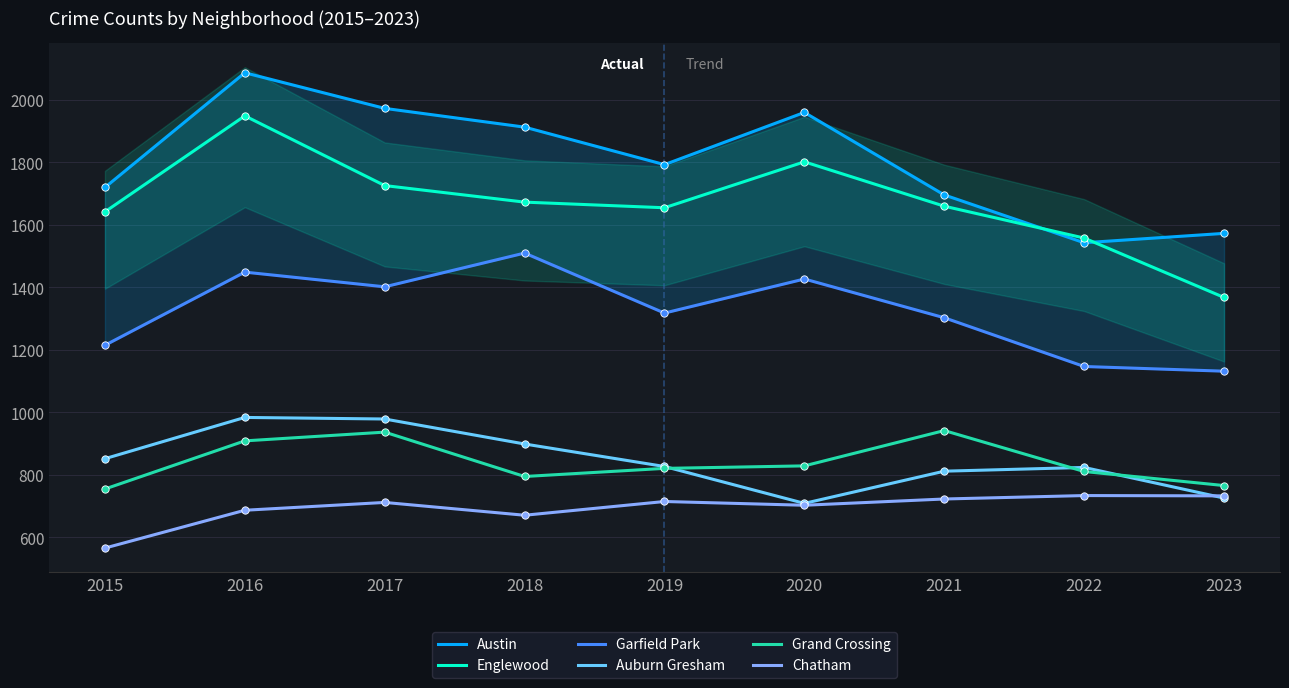

What are all the series names shown in the legend?

Austin, Englewood, Garfield Park, Auburn Gresham, Grand Crossing, Chatham